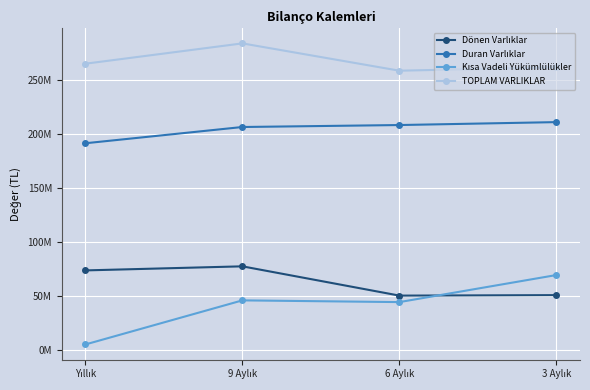

What position from the right is 6 Aylık?

2